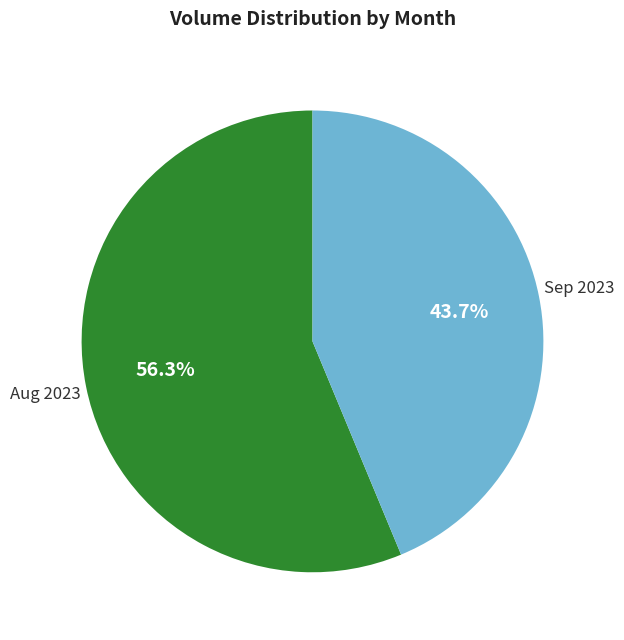

How many slices are in this pie chart?

2